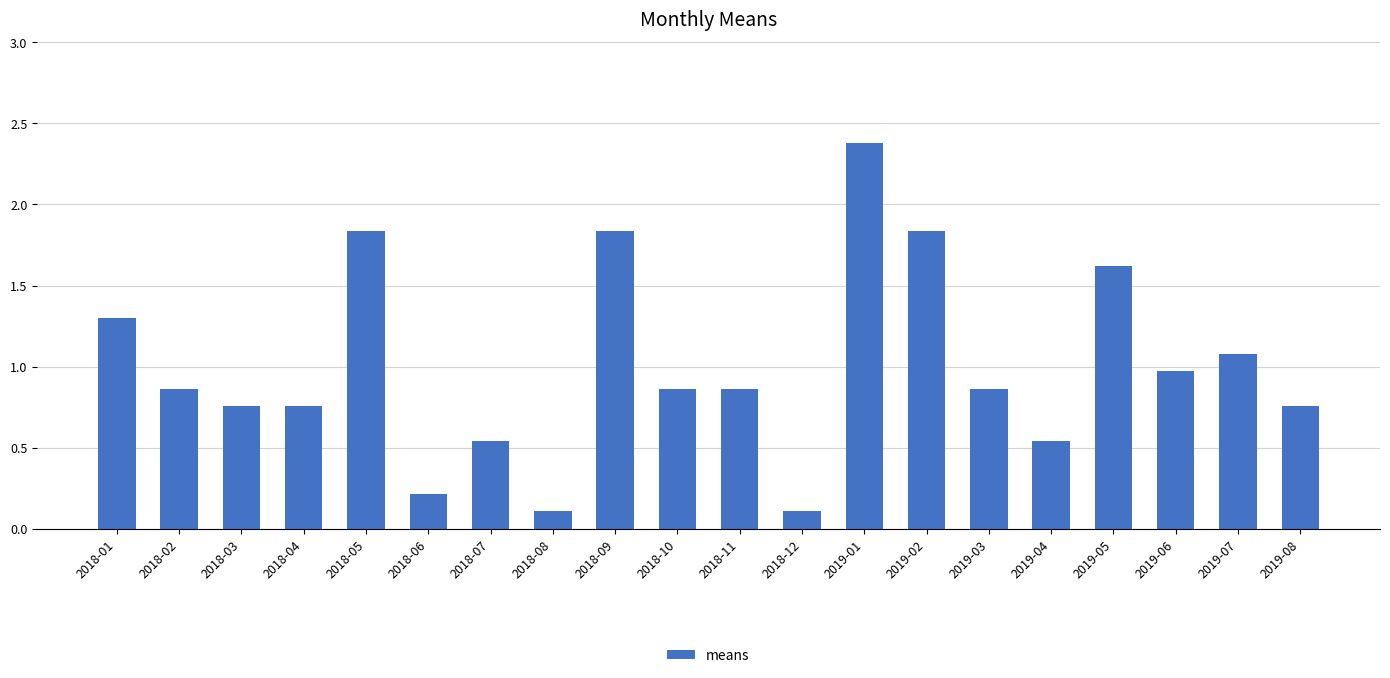

How many bars are there in total?

20